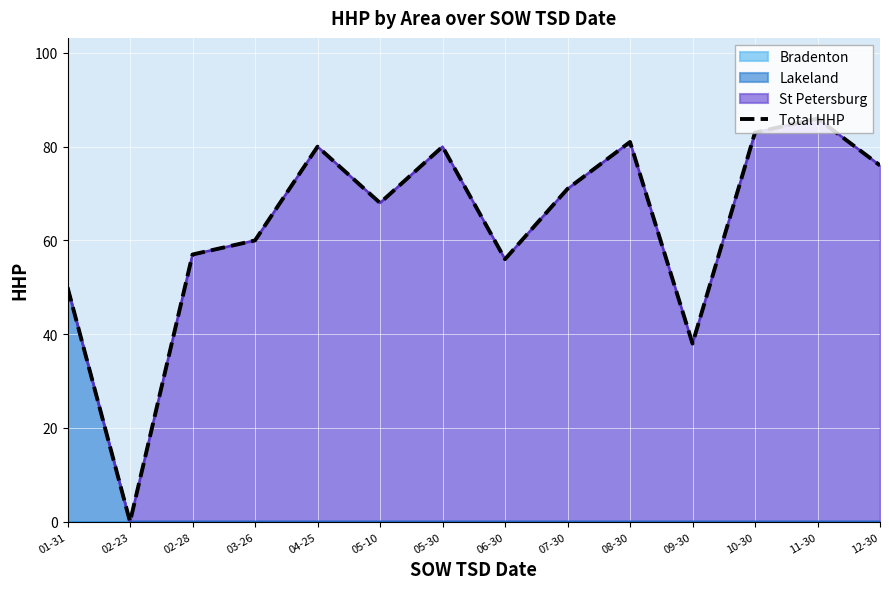

The Lakeland series shows 32 at 12-30. True or false?

False